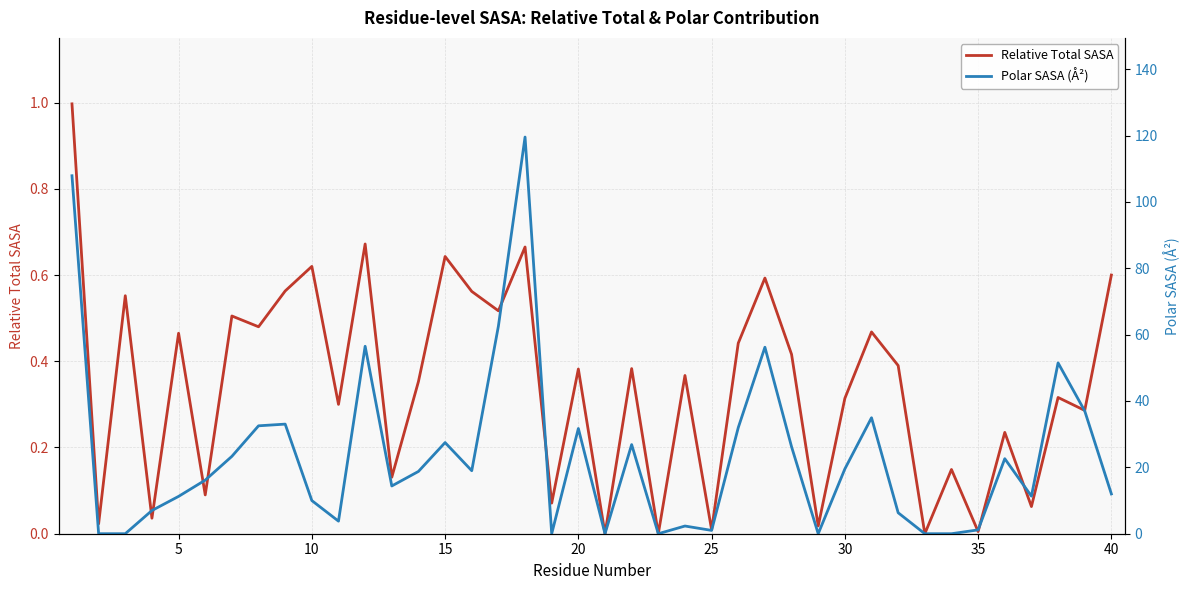

How many interior local peaks does the Polar SASA (Å²) series have?

11